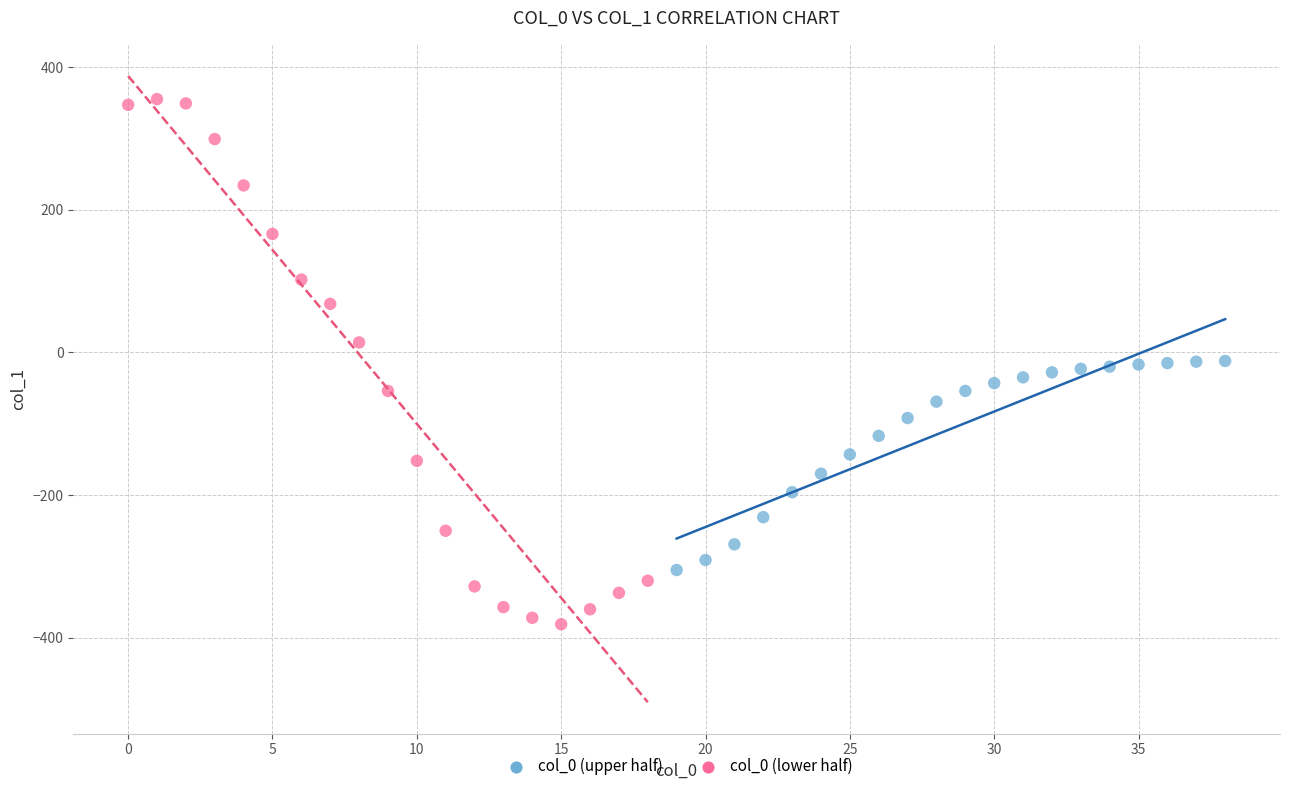

Which series has the largest Y range (max minus min)?

col_0 (lower half)